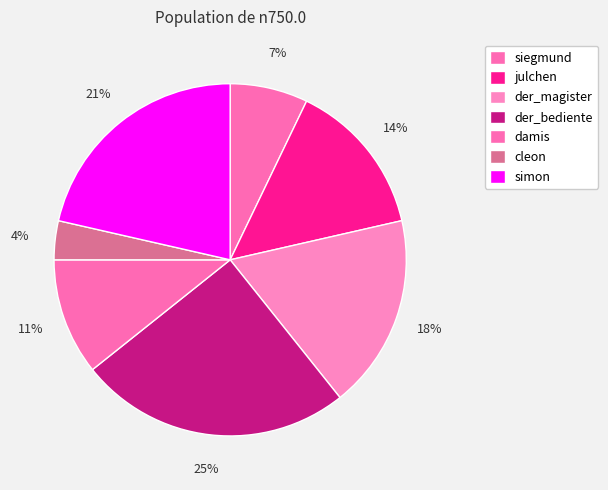

Count the number of slices in the pie.

7